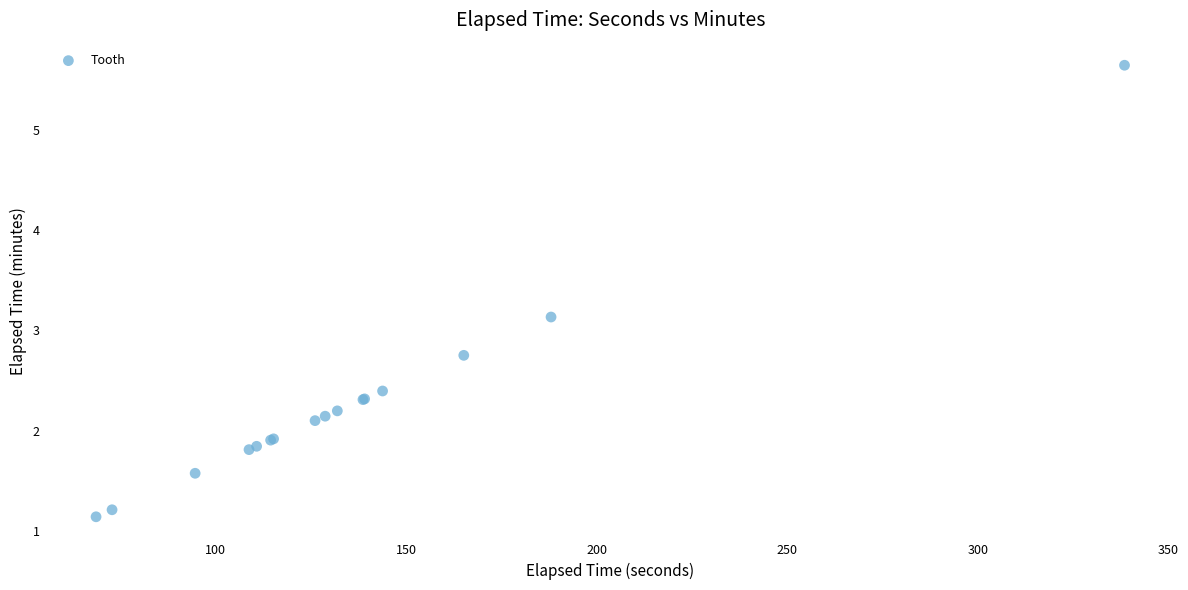

What Y value in the scatter plot is closest to 3?

3.1